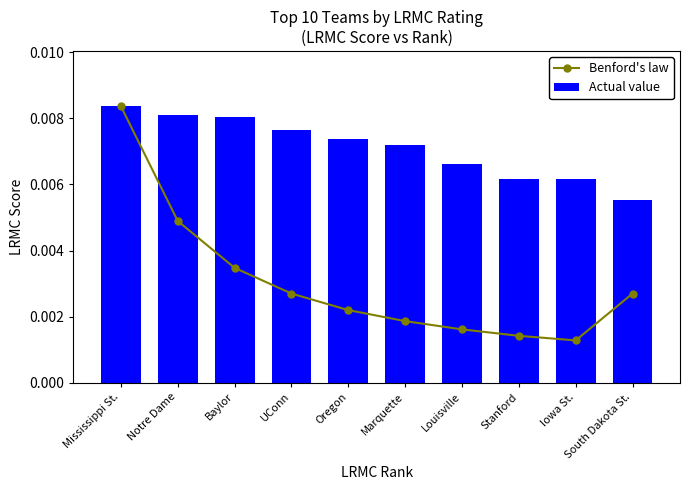

Which category has the lowest value in the Actual value series?

South Dakota St.